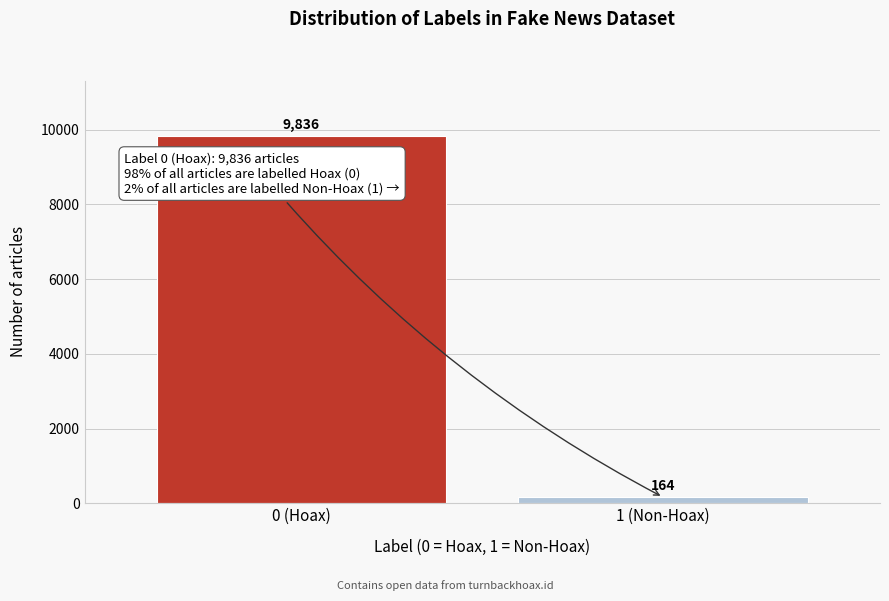

Reading left to right, extract all data points from this chart.

9836	164